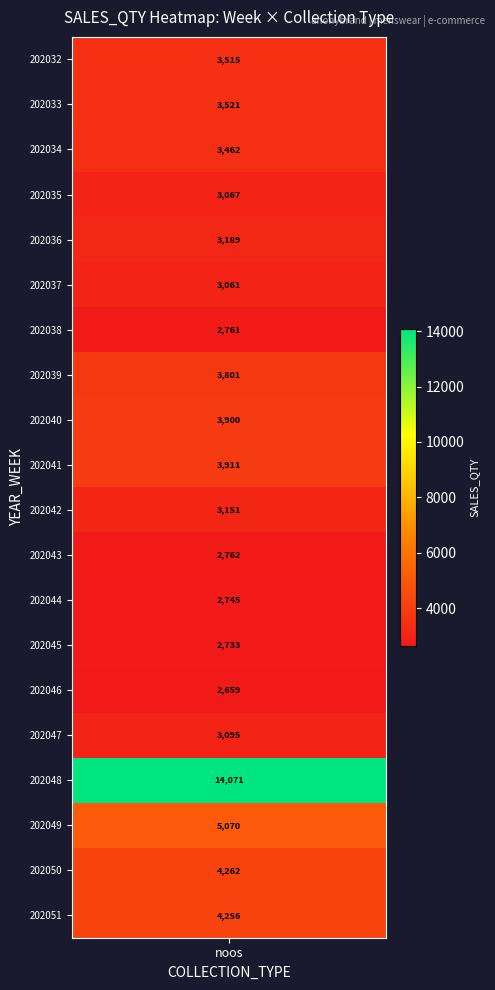

Read the value at 202041, to the nearest 10.

3910